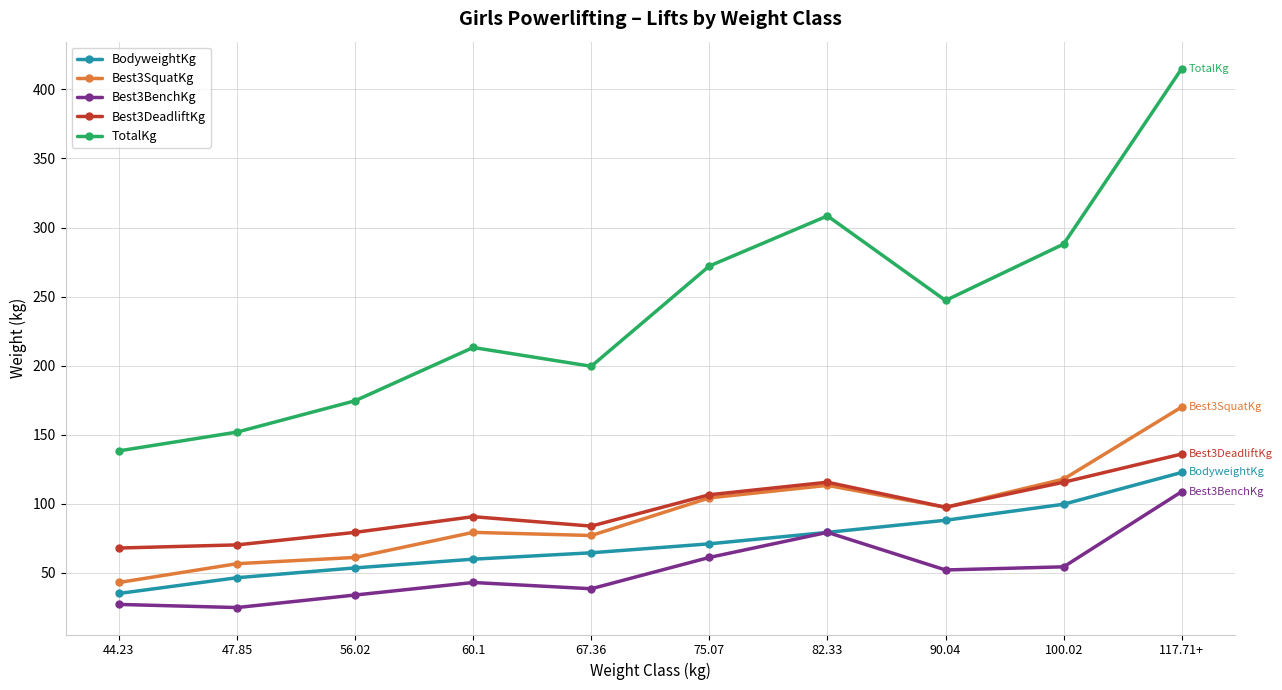

At which category does TotalKg reach its first local peak?

60.1